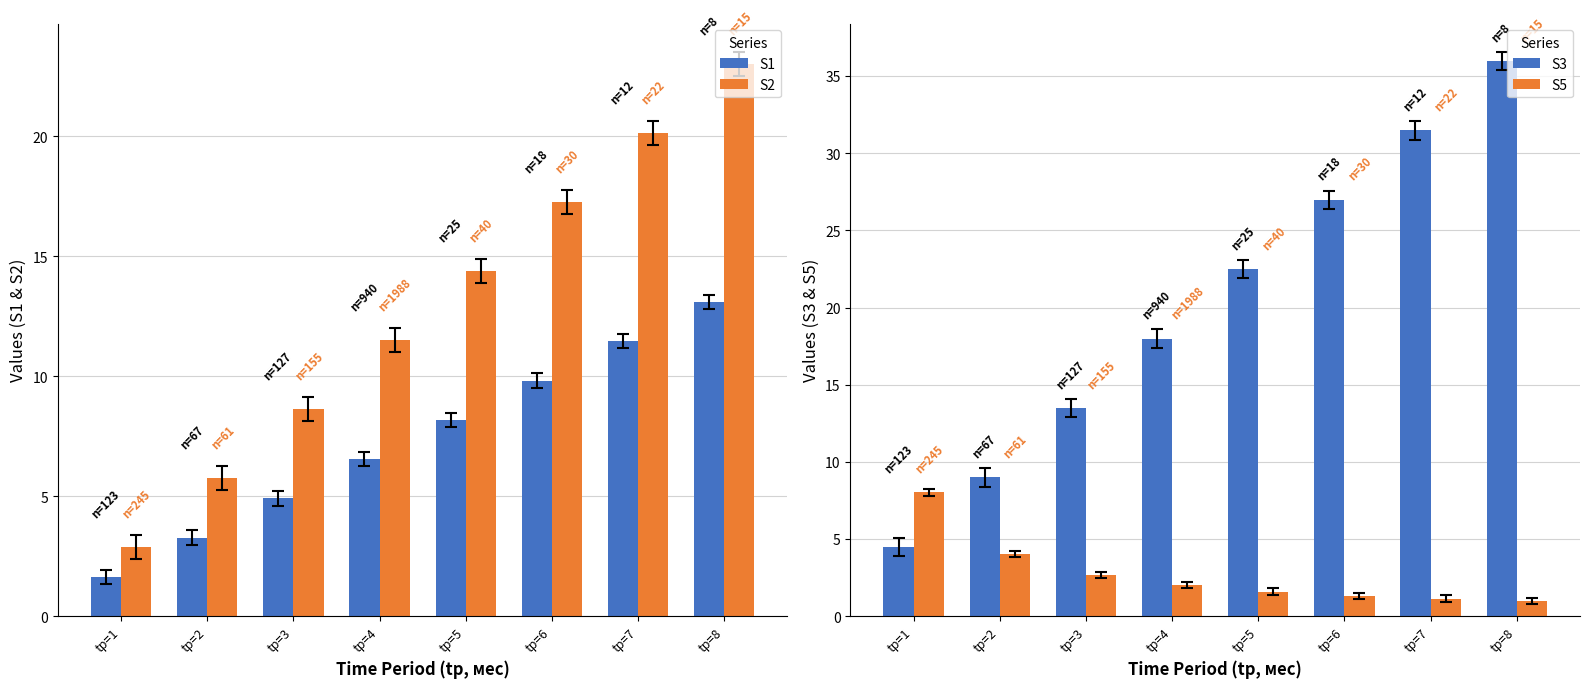

Which has a higher value, tр=5 or tр=1?

tр=5